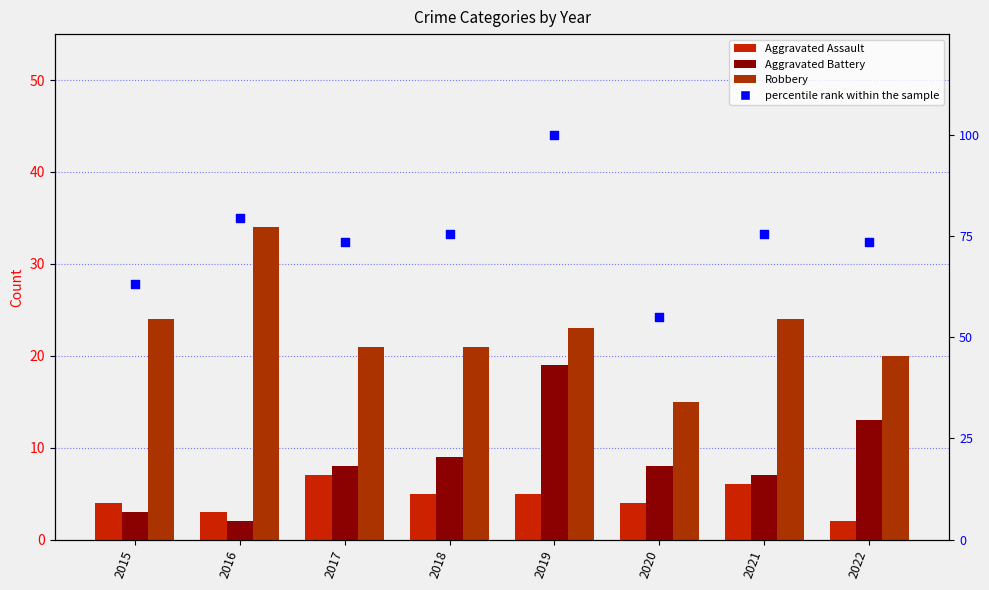

At which category is the sum across all series the highest?

2019